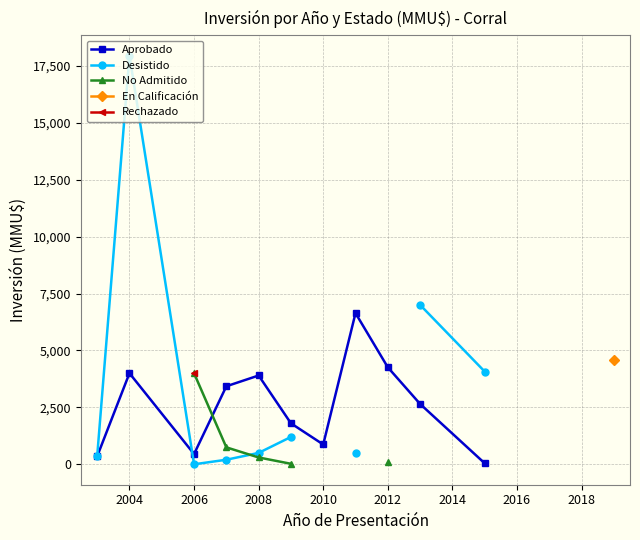

The value of Rechazado at 2012 is nan. True or false?

False